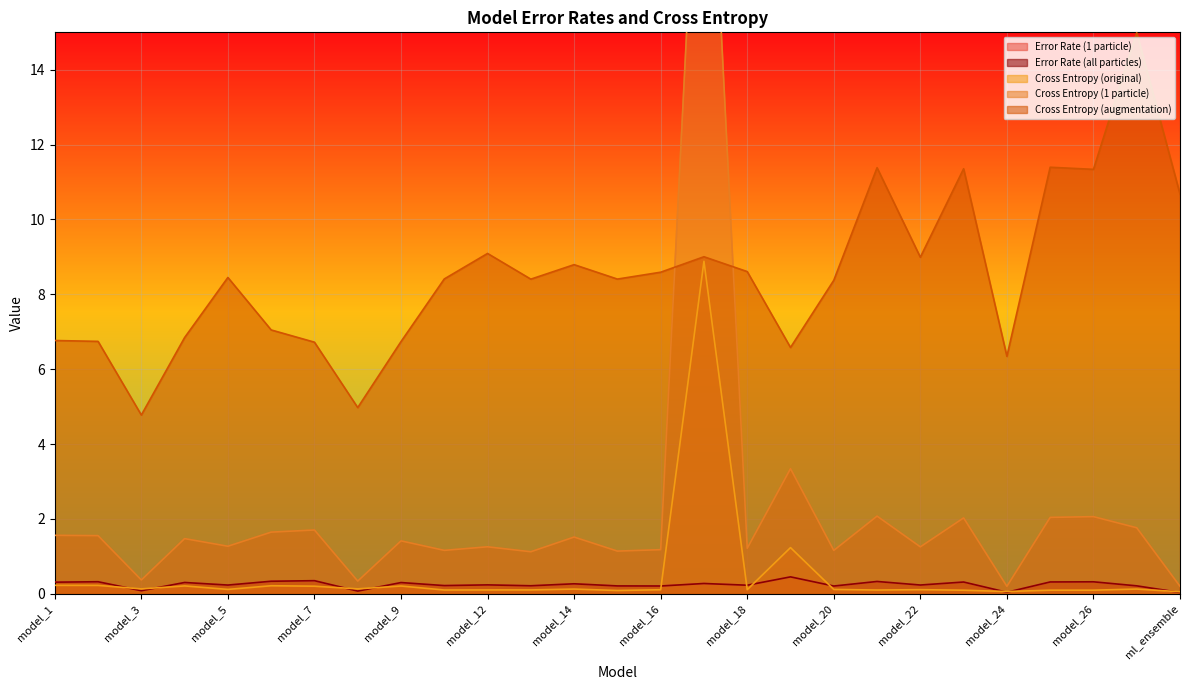

At how many categories does at least one series exceed 4?

27